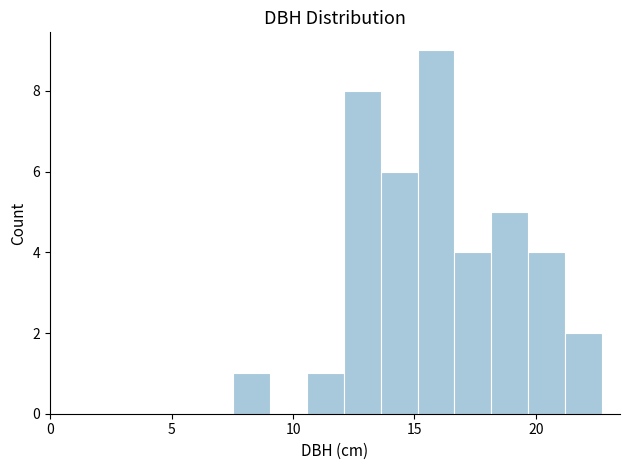

Around what value on the x-axis is the tallest bar? Give the approximate position of its centre, as read against the axis.

16.0